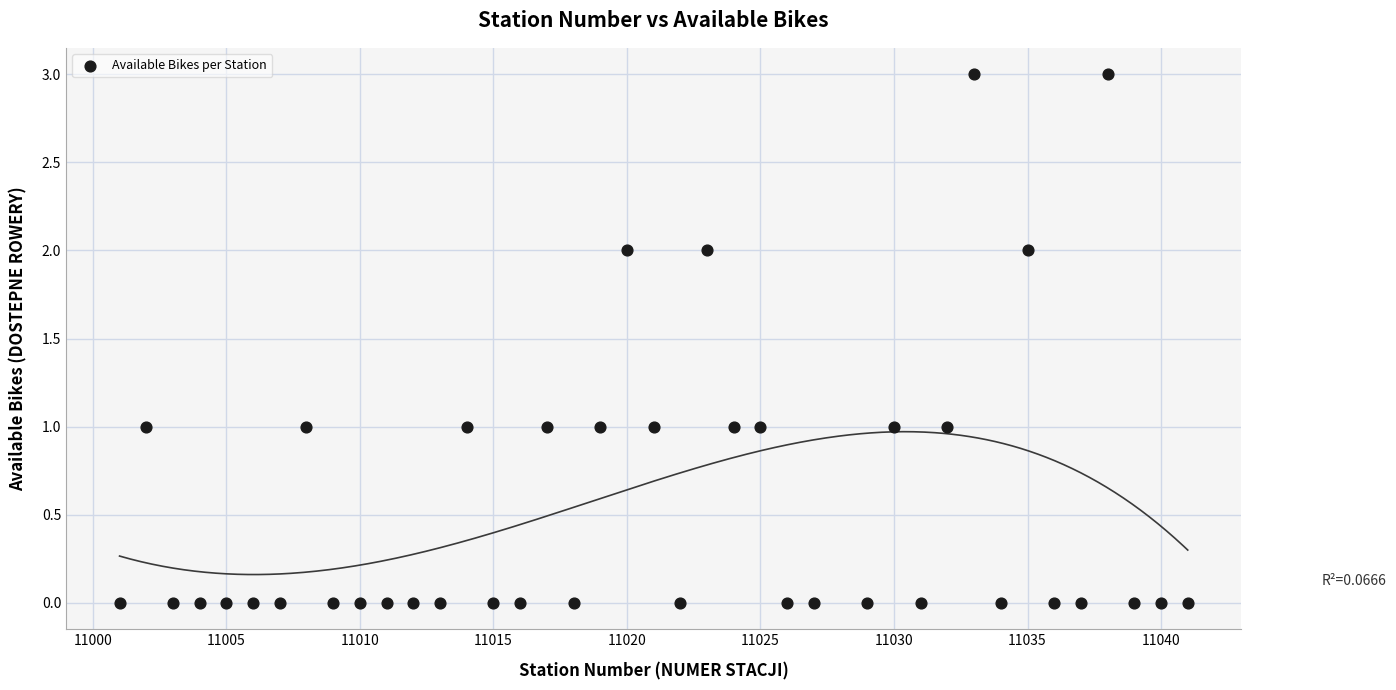

What is the range of X values (max minus min)?

40